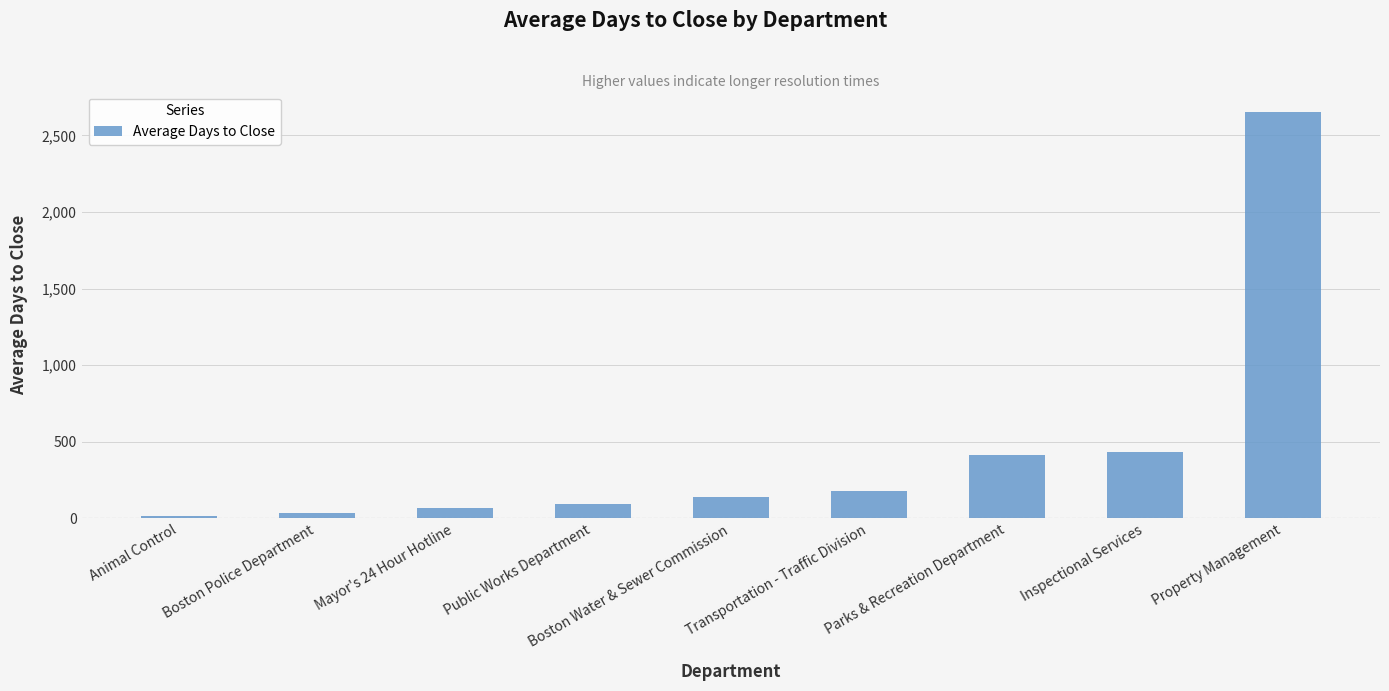

What is the difference between the maximum and second lowest values?

2621.0